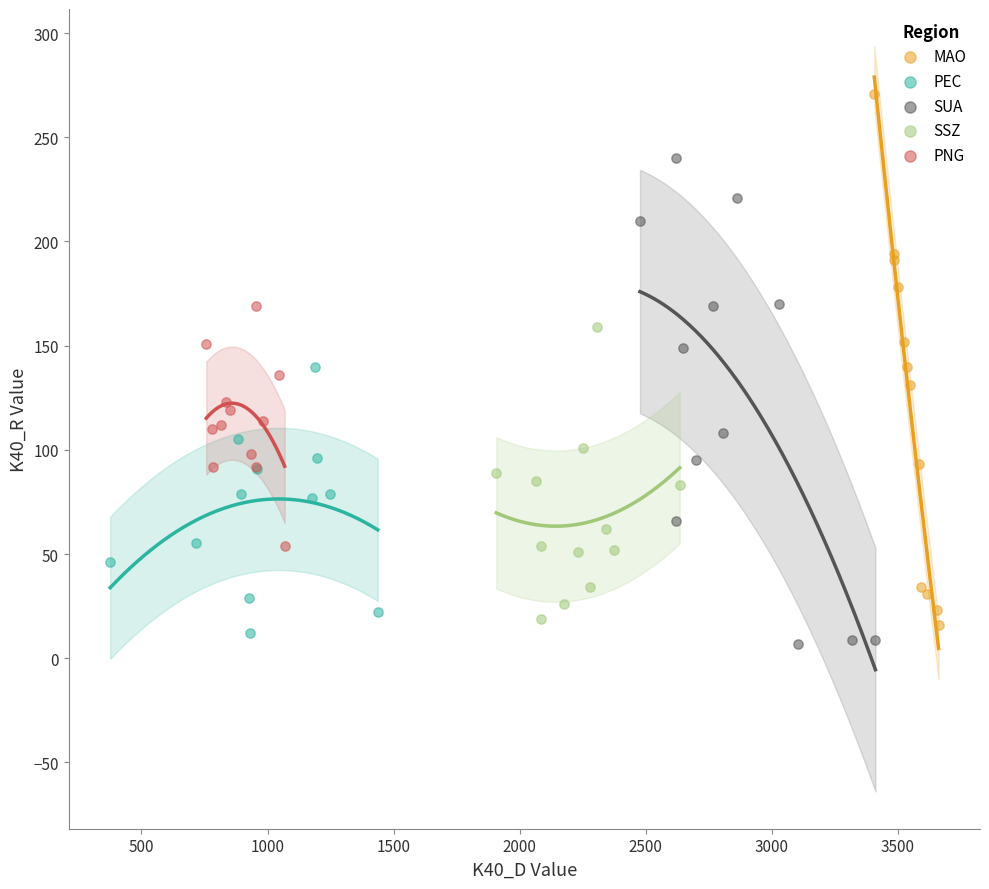

Which series contains the highest Y value?

MAO